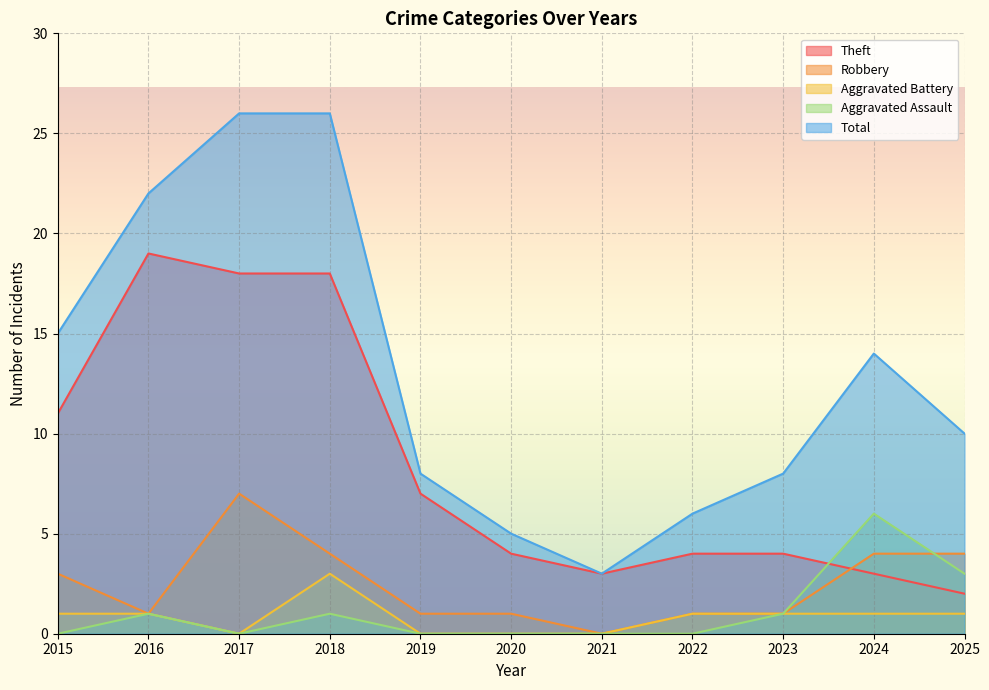

Reading left to right, extract all data points from this chart.

Theft: 11	19	18	18	7	4	3	4	4	3	2
Robbery: 3	1	7	4	1	1	0	1	1	4	4
Aggravated Battery: 1	1	0	3	0	0	0	1	1	1	1
Aggravated Assault: 0	1	0	1	0	0	0	0	1	6	3
Total: 15	22	26	26	8	5	3	6	8	14	10